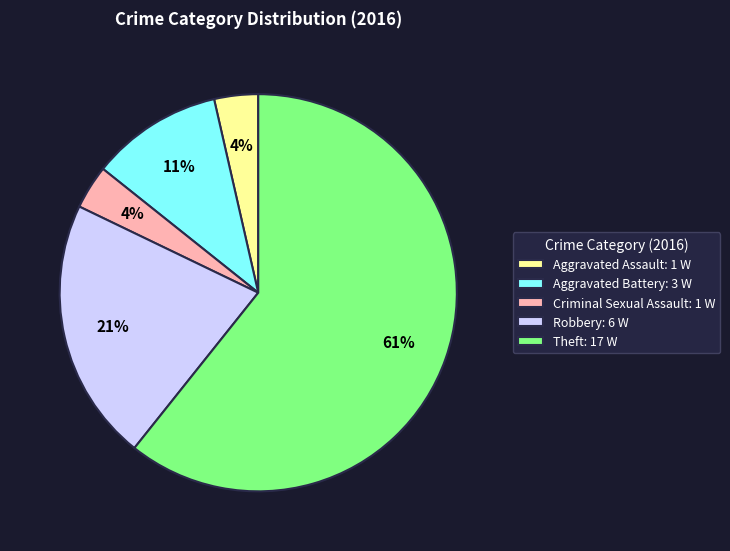

Combined, do Theft: 17 W and Criminal Sexual Assault: 1 W account for over 50%?

Yes